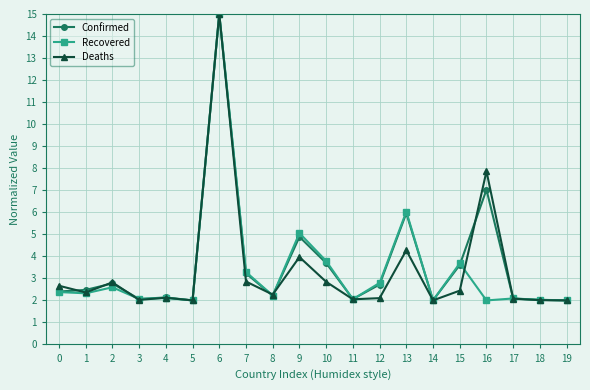

What is the value of the Deaths point at the 8th from the left?

2.9